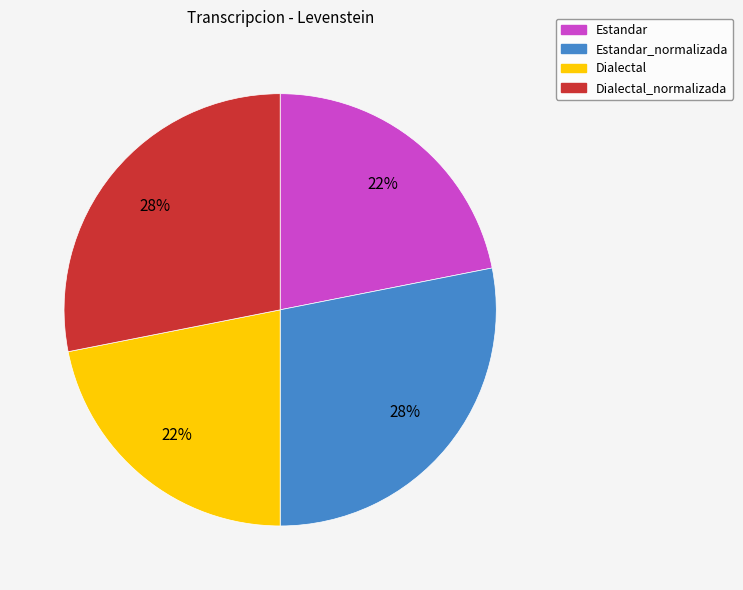

To the nearest percent, what is the difference between the largest and smallest slice percentages?

6%